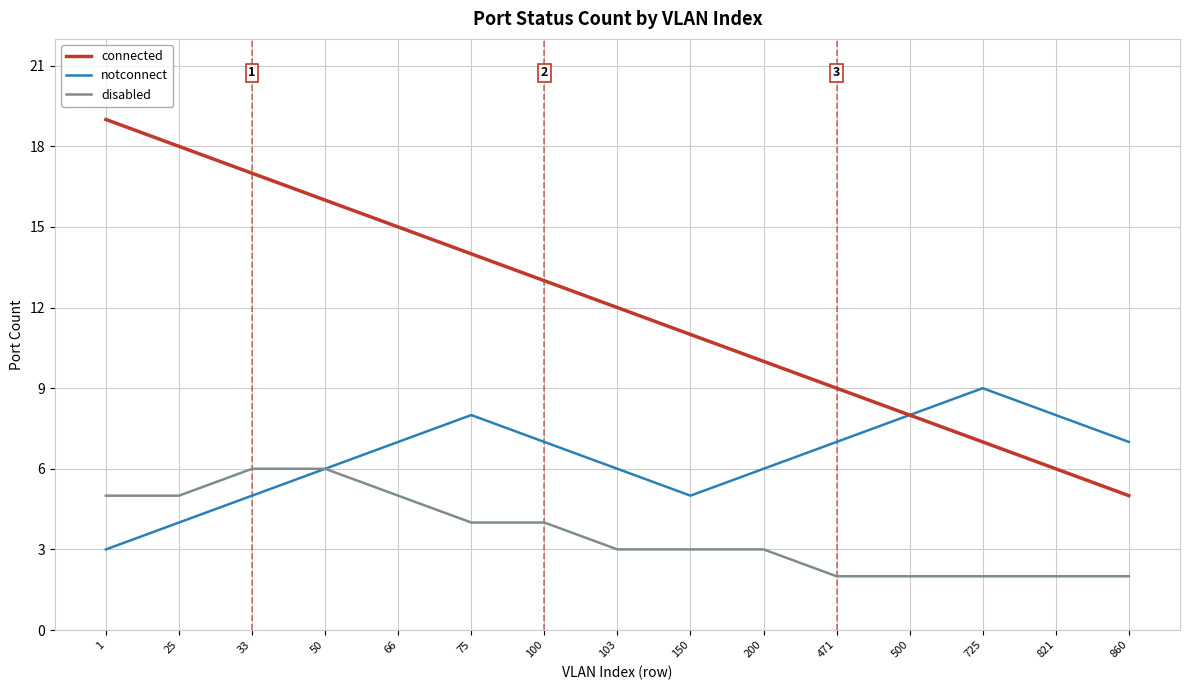

Where is connected nearest to the value 12?

103